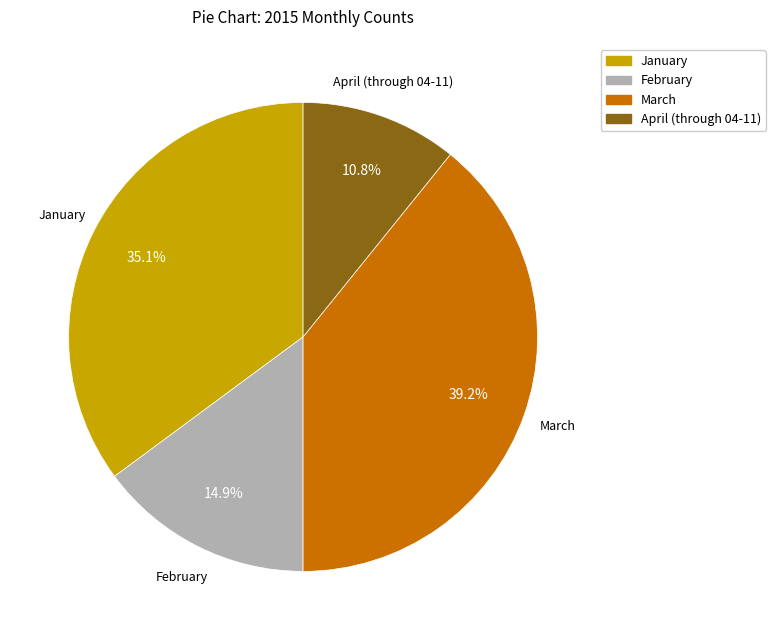

Which category has the smallest portion of the pie?

April (through 04-11)